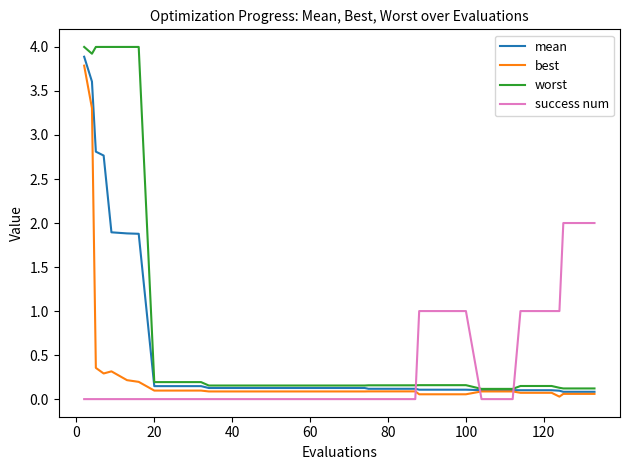

What is the maximum value for worst?

4.0